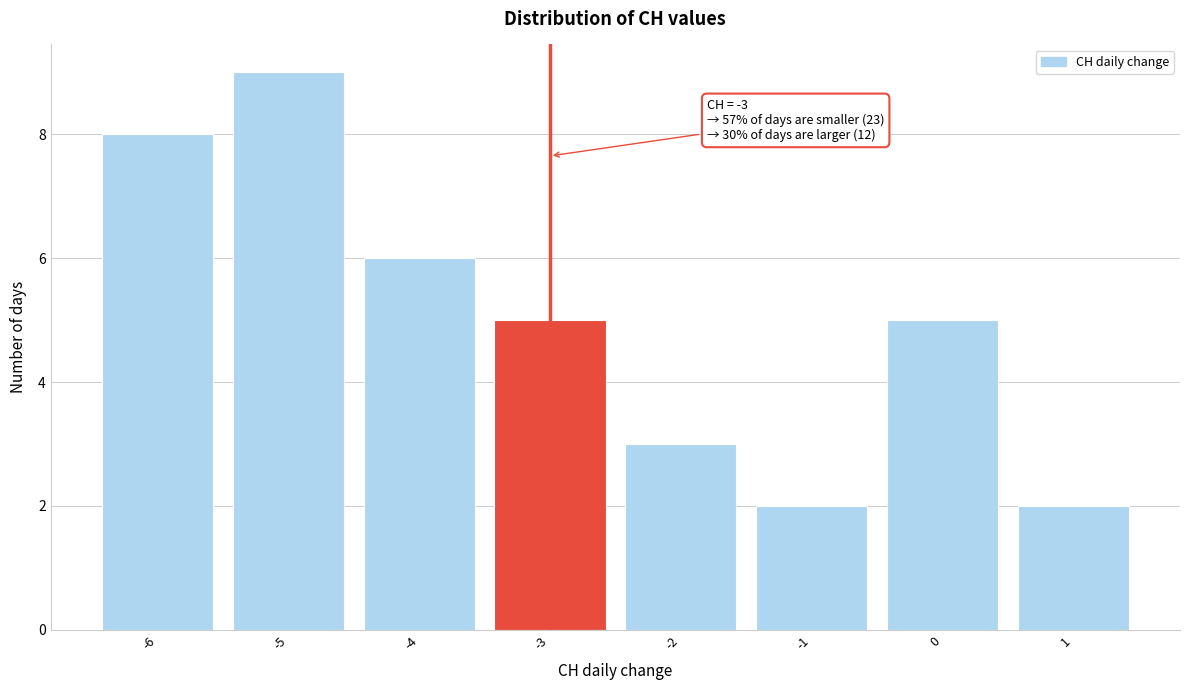

Over which range of the x-axis is the bar tallest?

-5.5 to -4.5